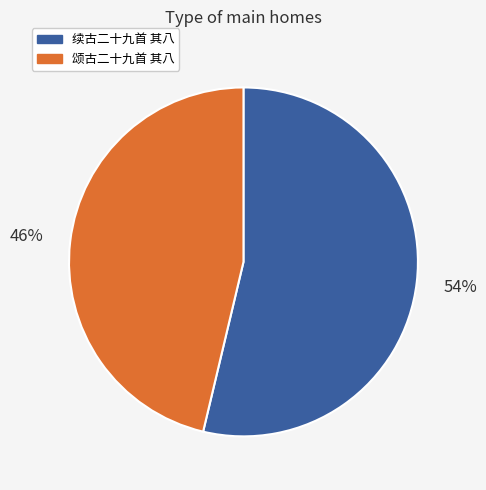

Is the sum of 续古二十九首 其八 and 颂古二十九首 其八 greater than half?

Yes